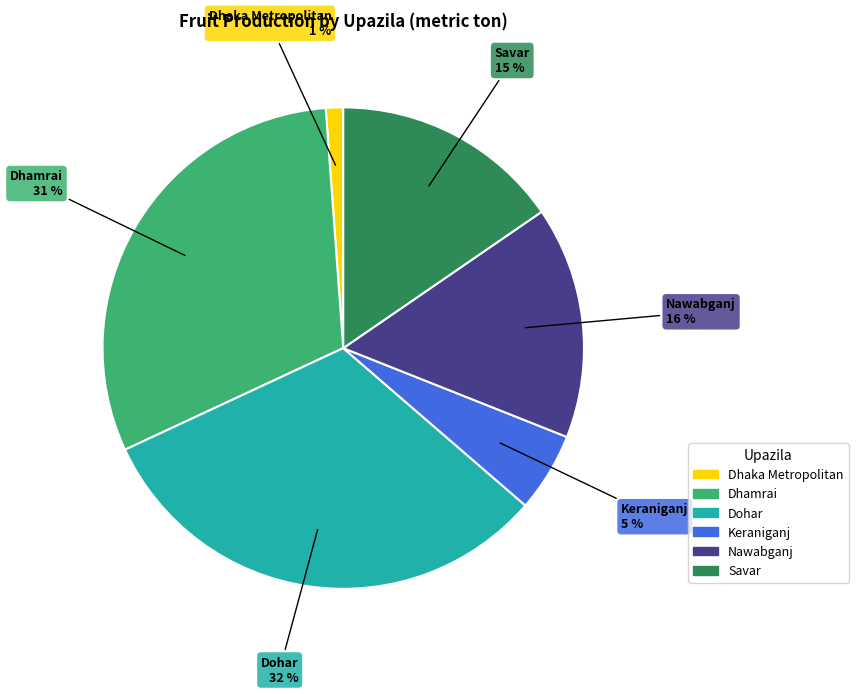

True or false: Savar accounts for 5% of the total.

False